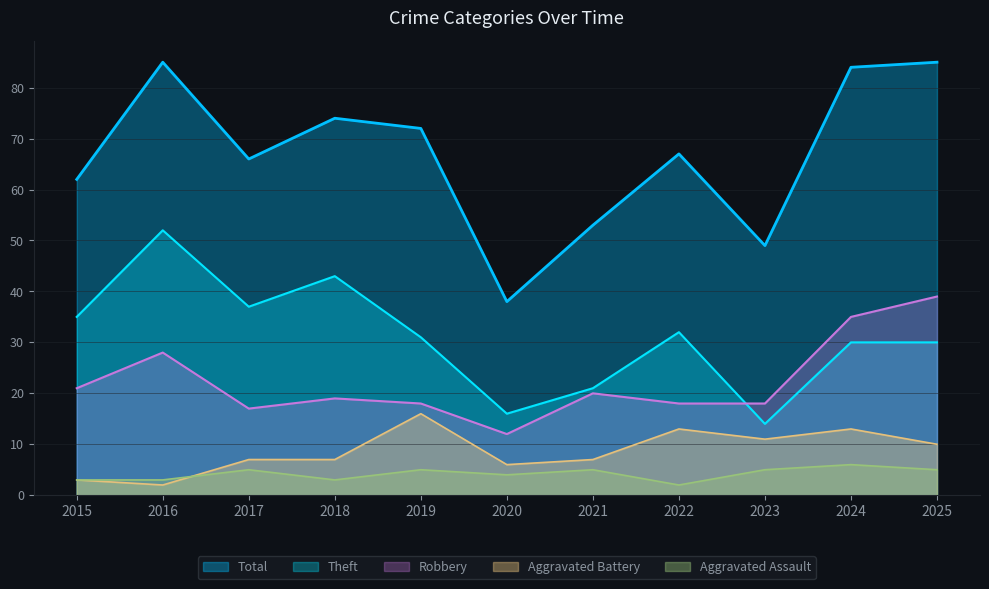

Does the chart display data point markers on the line(s)?

No